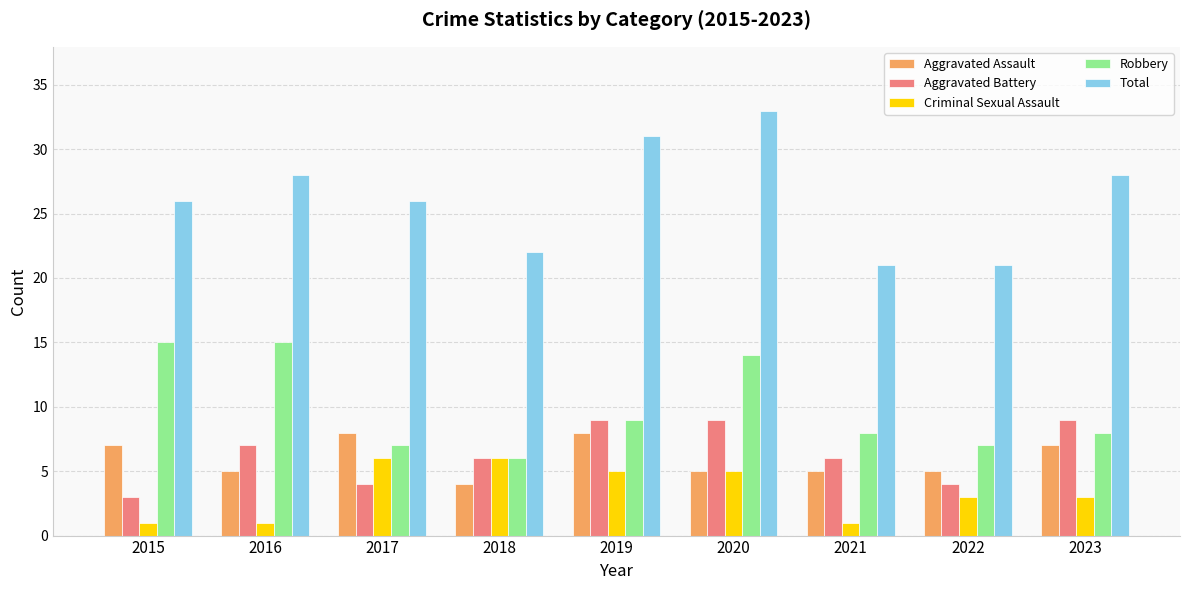

Reading right to left, what are all the values shown in this chart?

Aggravated Assault: 7	5	5	5	8	4	8	5	7
Aggravated Battery: 9	4	6	9	9	6	4	7	3
Criminal Sexual Assault: 3	3	1	5	5	6	6	1	1
Robbery: 8	7	8	14	9	6	7	15	15
Total: 28	21	21	33	31	22	26	28	26